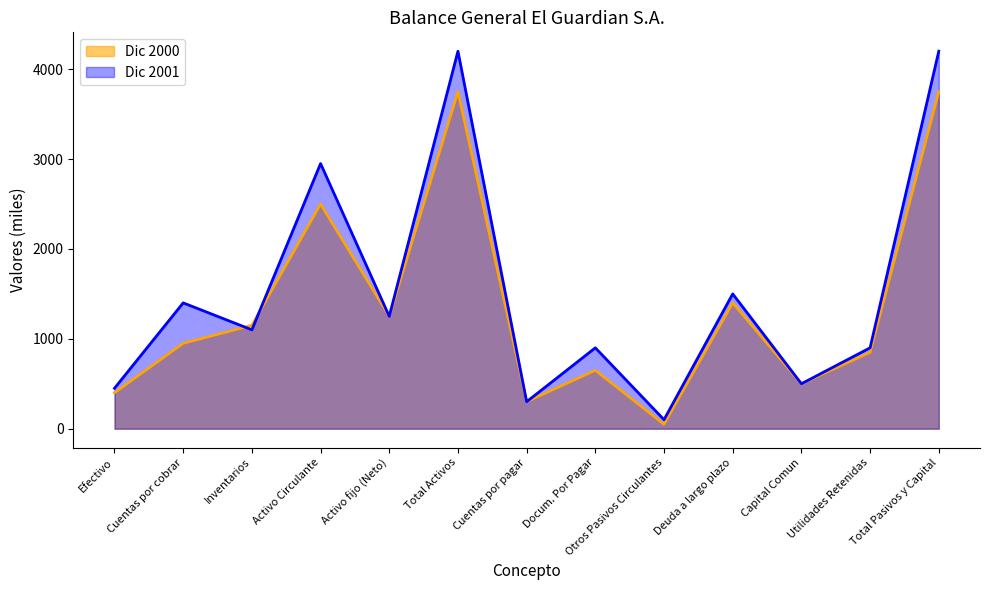

Reading right to left, extract all data points from this chart.

Dic 2000: Total Pasivos y Capital=3750	Utilidades Retenidas=850	Capital Comun=500	Deuda a largo plazo=1400	Otros Pasivos Circulantes=50	Docum. Por Pagar=650	Cuentas por pagar=300	Total Activos=3750	Activo fijo (Neto)=1250	Activo Circulante=2500	Inventarios=1150	Cuentas por cobrar=950	Efectivo=400
Dic 2001: Total Pasivos y Capital=4200	Utilidades Retenidas=900	Capital Comun=500	Deuda a largo plazo=1500	Otros Pasivos Circulantes=100	Docum. Por Pagar=900	Cuentas por pagar=300	Total Activos=4200	Activo fijo (Neto)=1250	Activo Circulante=2950	Inventarios=1100	Cuentas por cobrar=1400	Efectivo=450